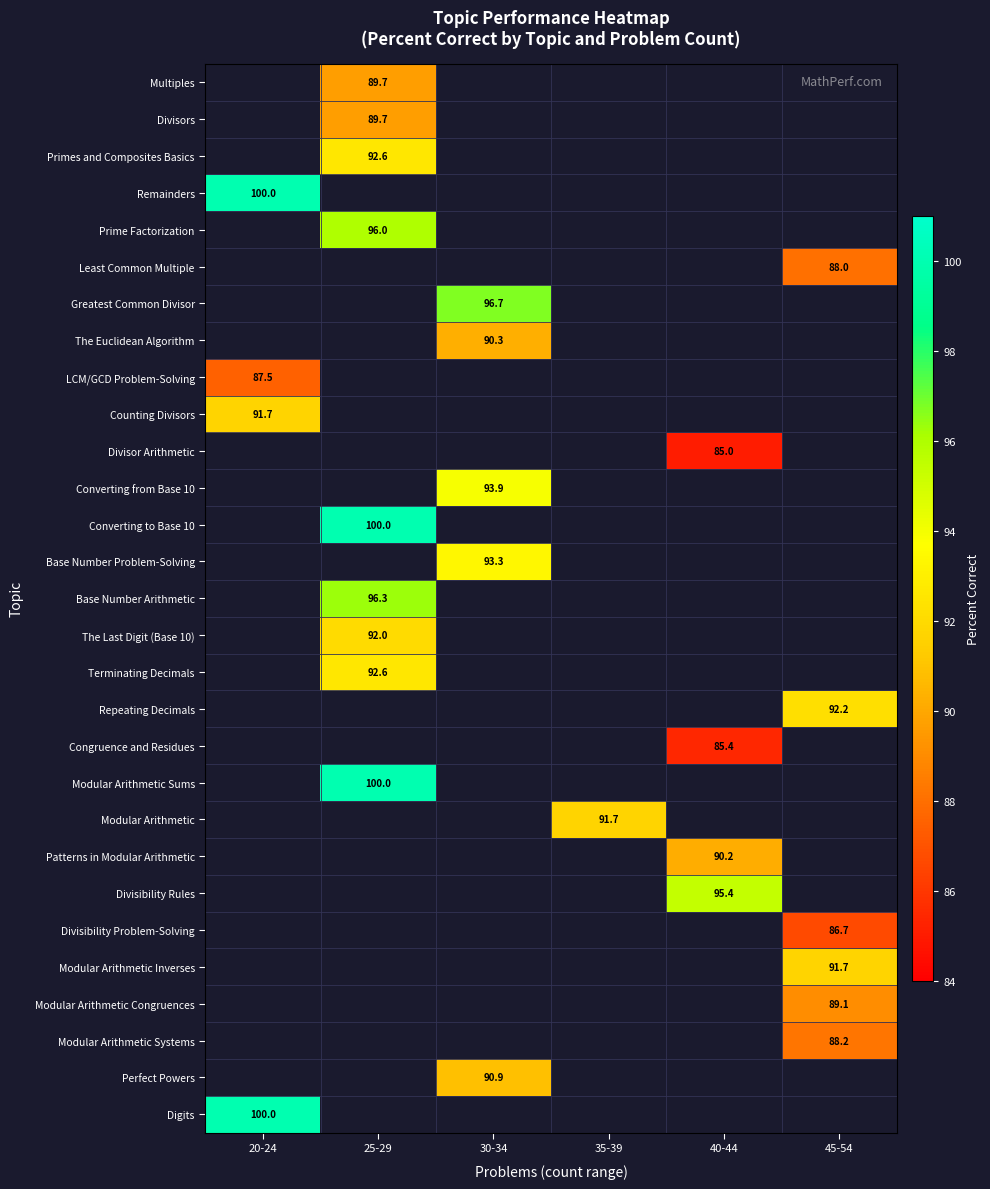

True or false: Base Number Problem-Solving has a value of 19.3 at 30-34.

False